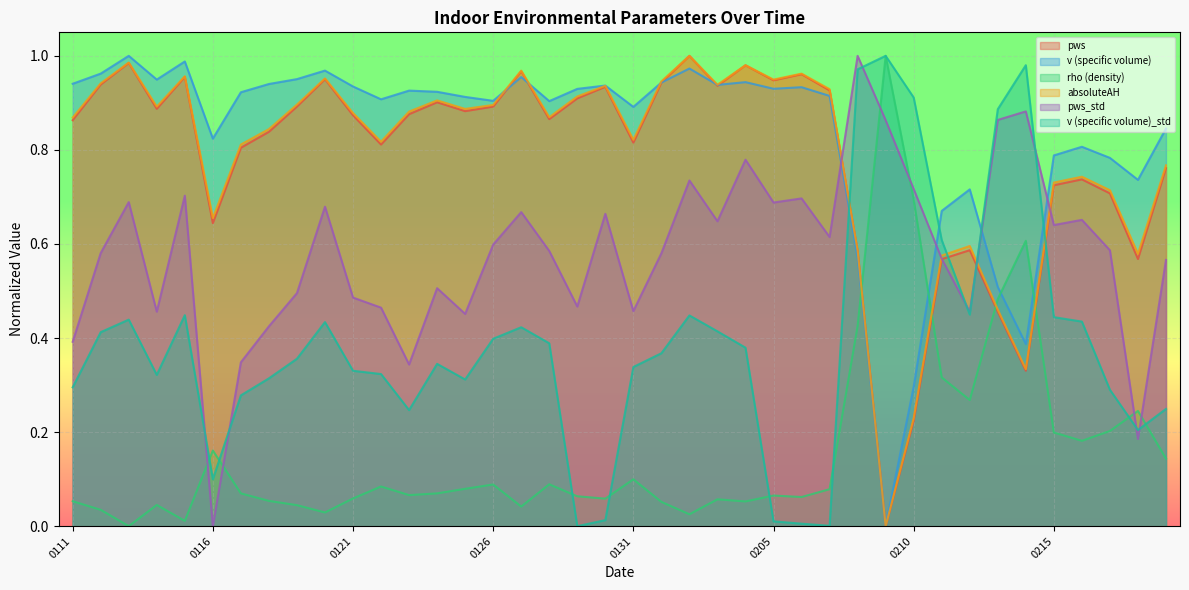

True or false: v (specific volume) and pws_std cross at least once.

True